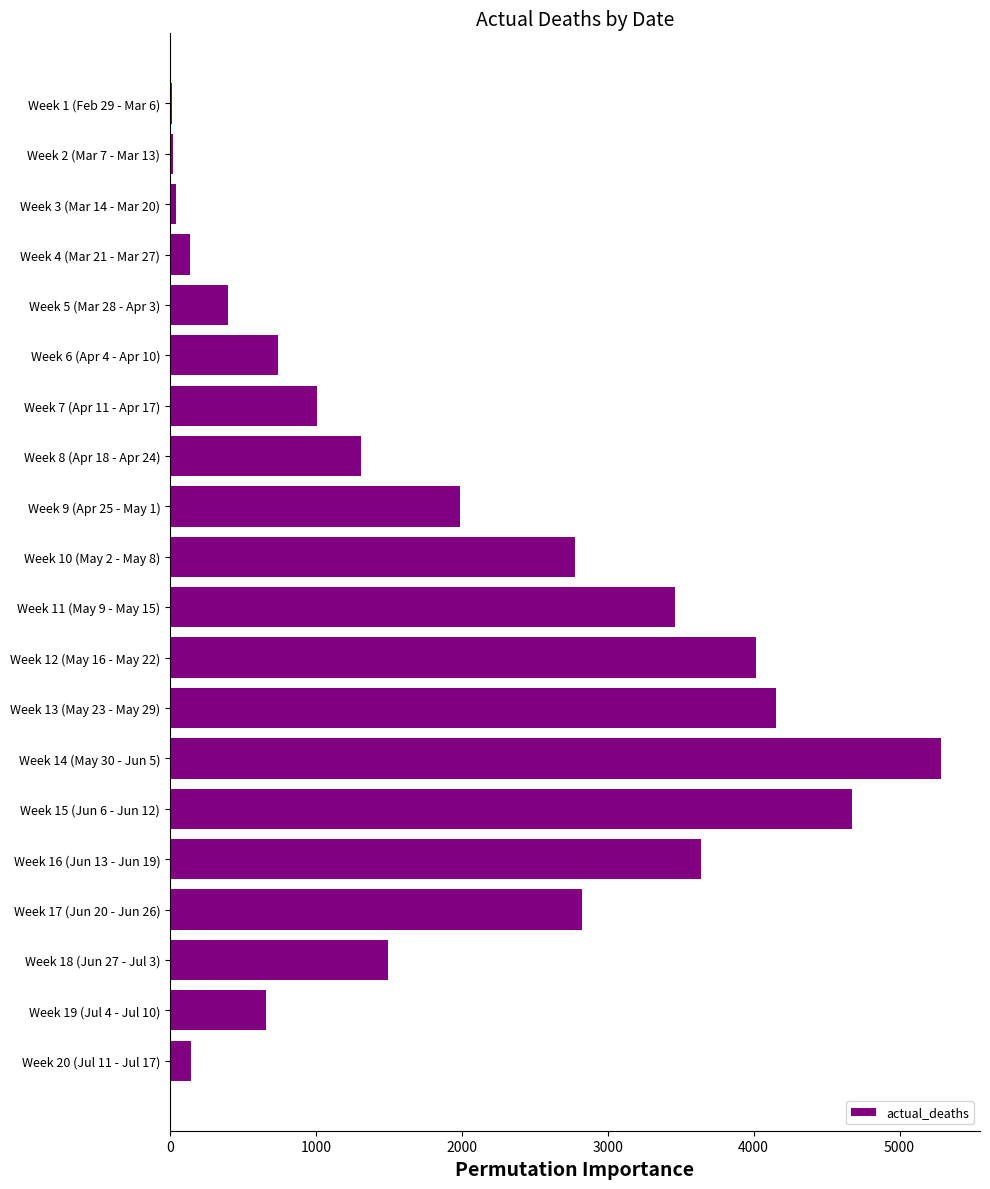

What is the sum of all values?

38775